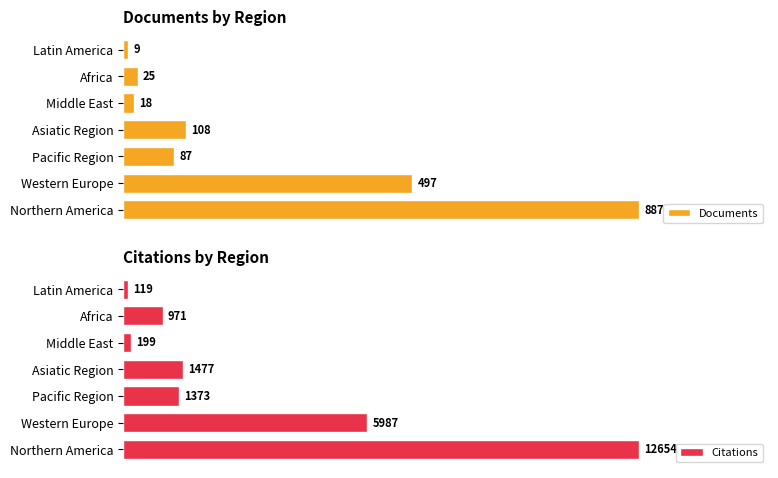

At which label does Documents reach its peak?

Northern America